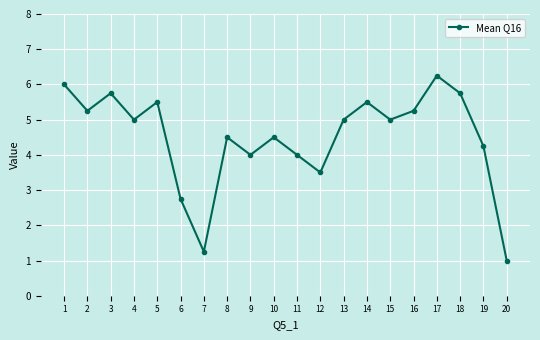

What is the approximate value at 18?

5.8